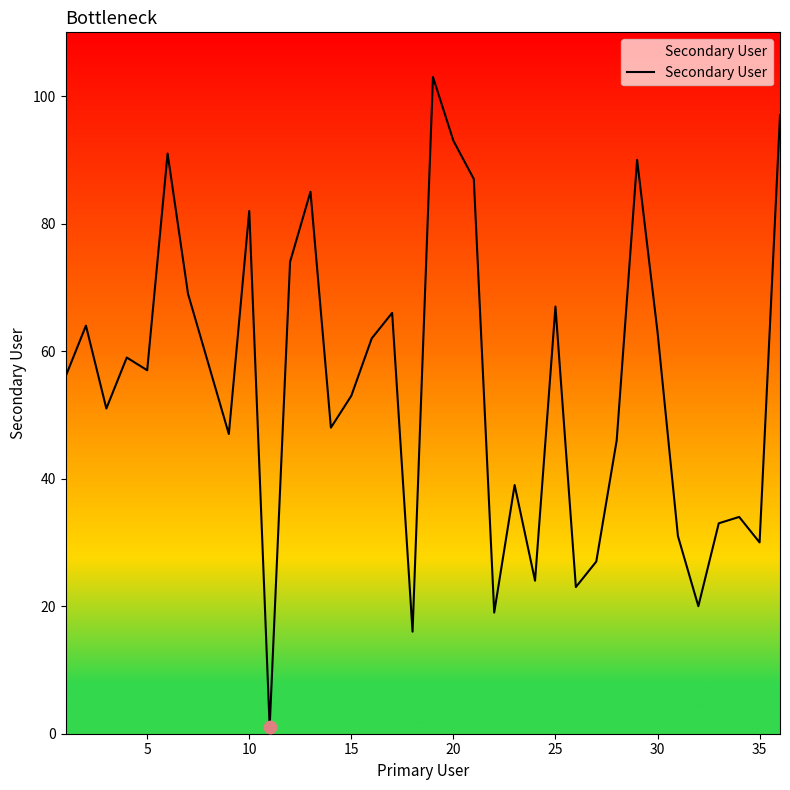

What is the difference between the maximum and minimum values?

102